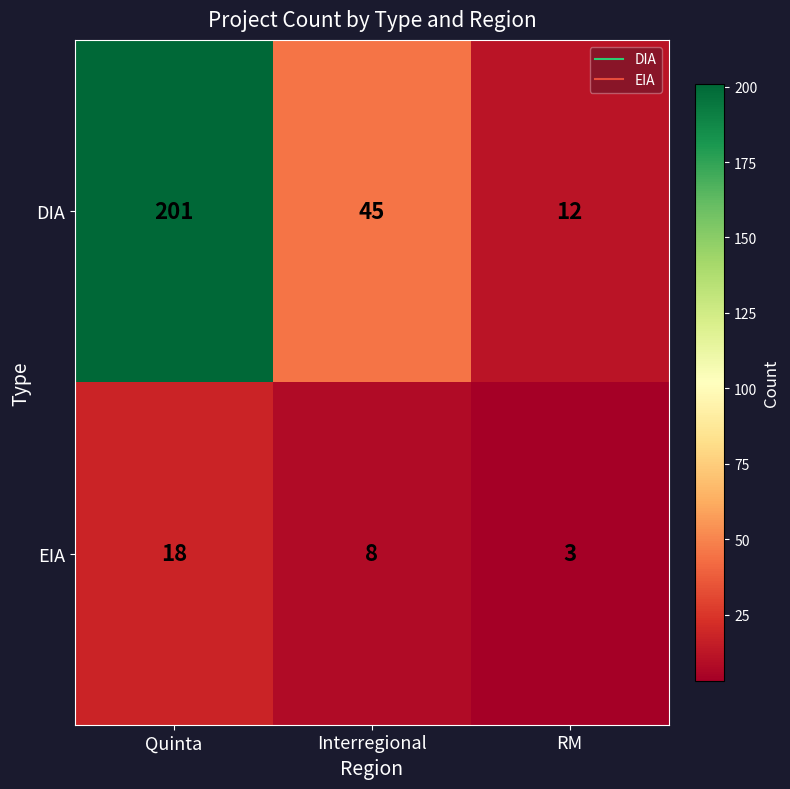

Rank the series by their average value, from highest to lowest.

DIA, EIA